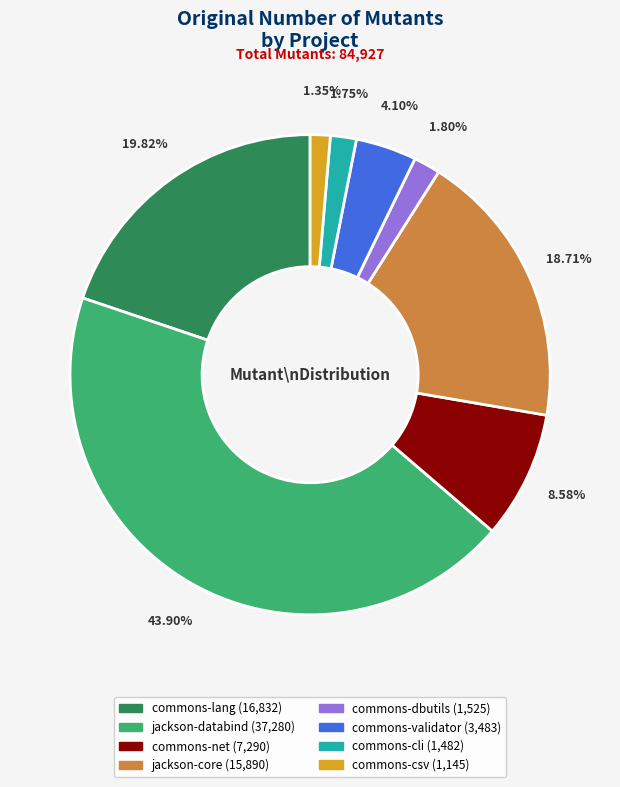

True or false: jackson-core accounts for 8% of the total.

False